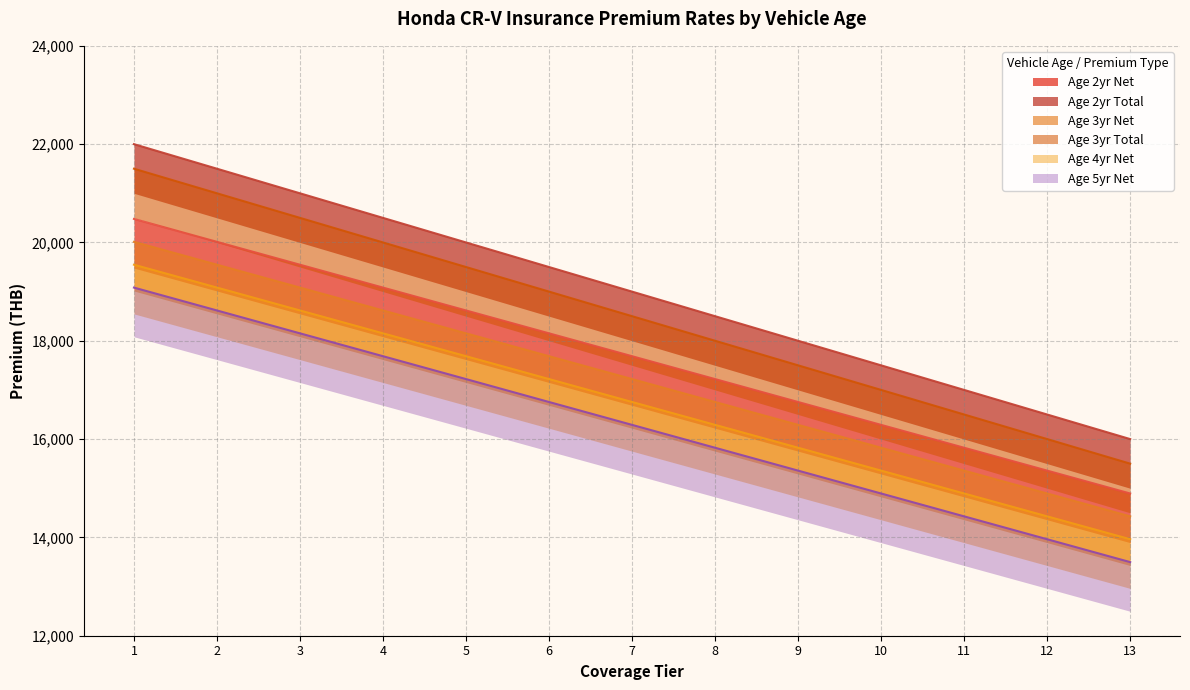

Which series has the largest total across all categories?

Age 2yr Total